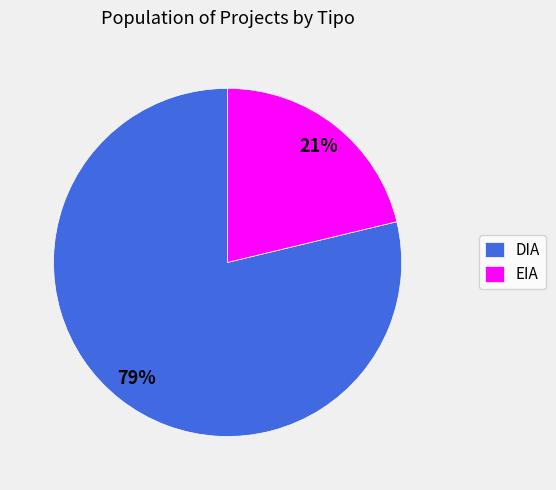

Which has a higher value, EIA or DIA?

DIA